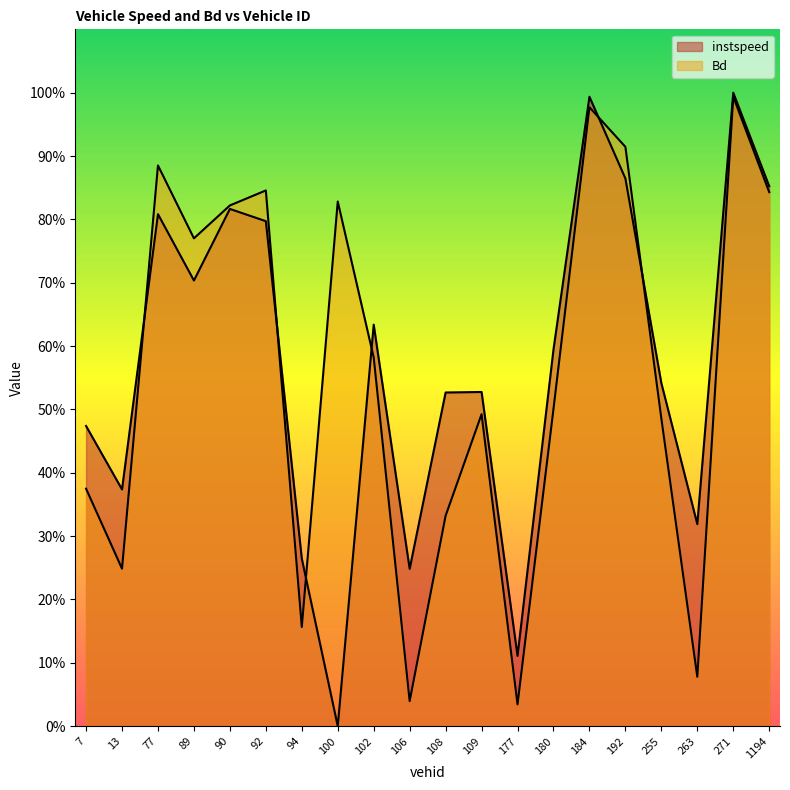

What position from the right is 77.0?

18